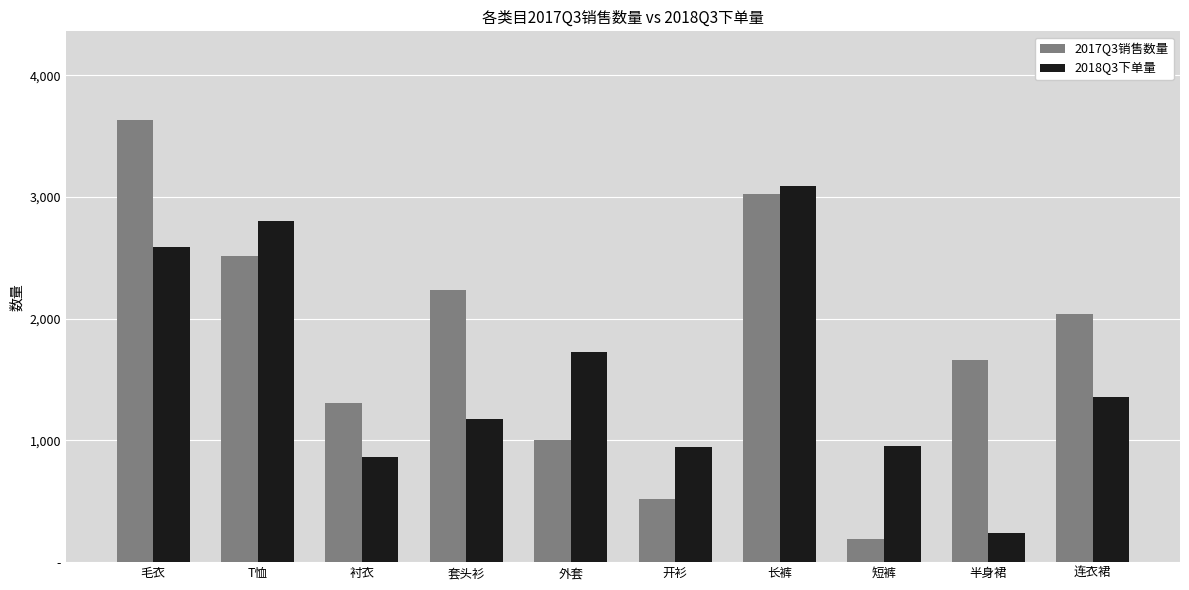

Reading right to left, what are all the values shown in this chart?

2017Q3销售数量: 2042	1661	188	3026	518	1004	2239	1306	2512	3635
2018Q3下单量: 1361	239	954	3088	950	1729	1179	864	2801	2593